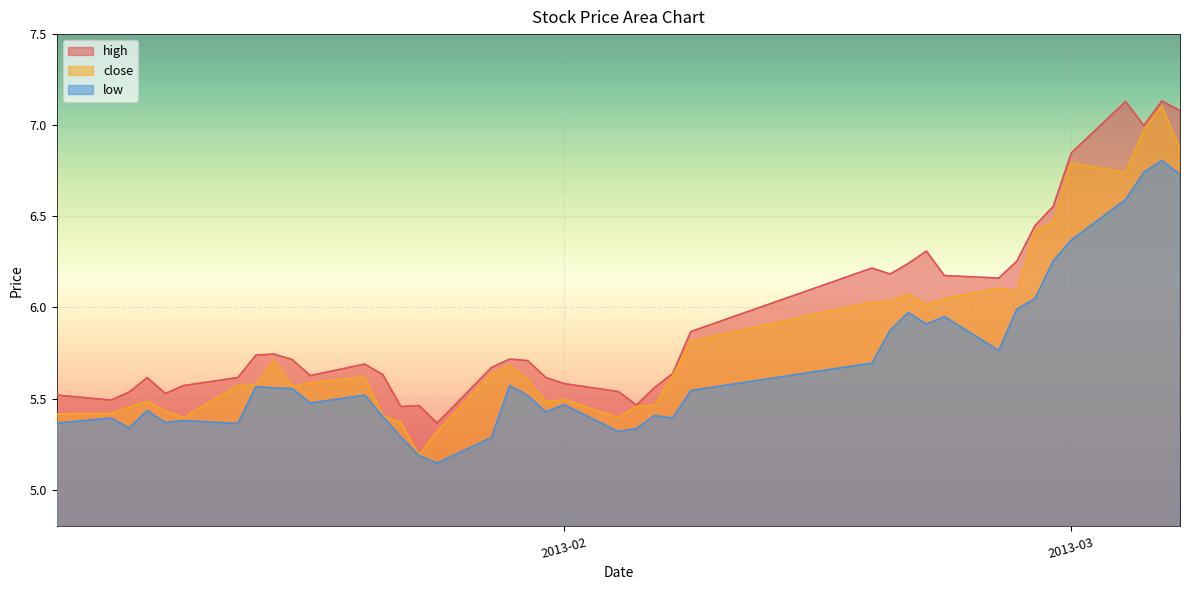

True or false: low and close intersect in this chart.

False